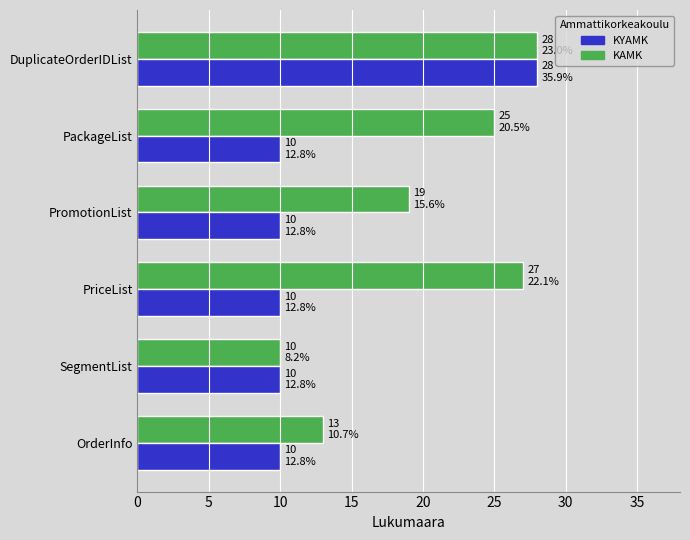

What is the minimum value for KAMK?

10